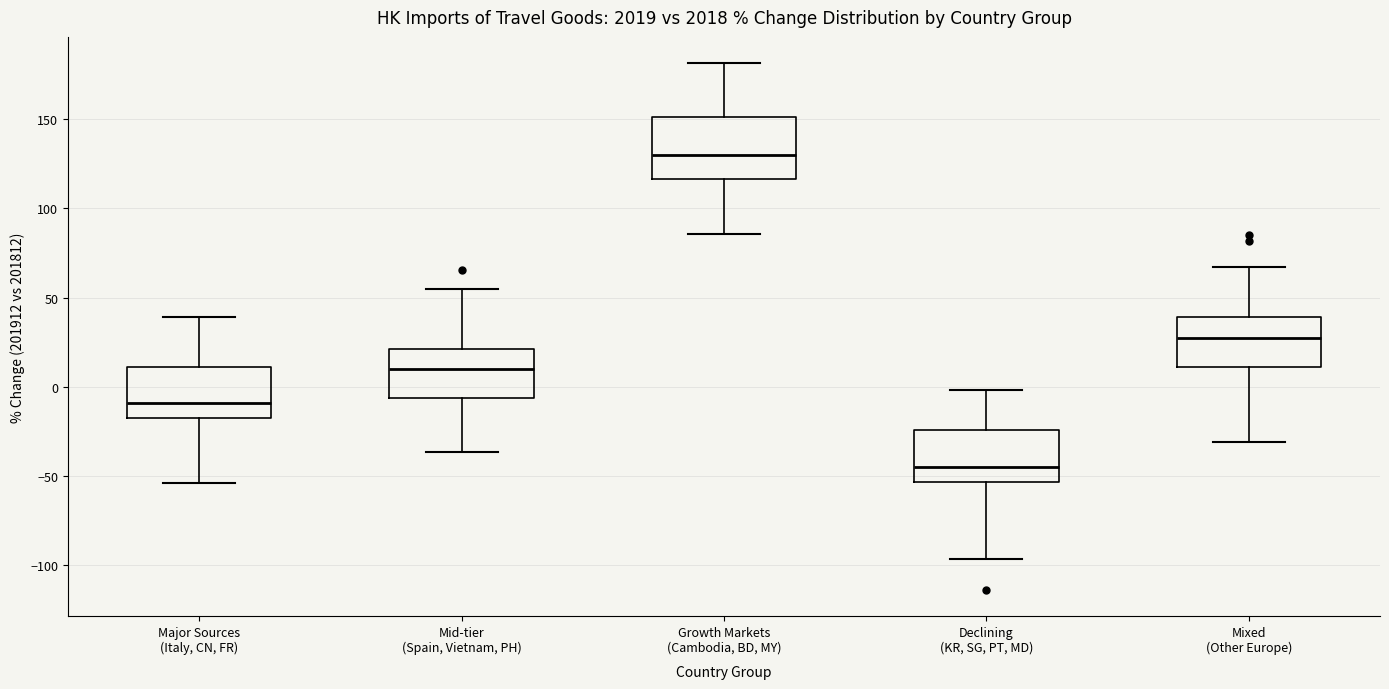

Reading left to right, read every box against the y-axis: the position of its median line, the range the box covers, and the ends of its whiskers. The values are not printed on the chart, so give them approximately, as read against the axis.

Major Sources (Italy, CN, FR): median -10, box -15 to 10, whiskers -55 to 40
Mid-tier (Spain, Vietnam, PH): median 10, box -5 to 20, whiskers -35 to 55
Growth Markets (Cambodia, BD, MY): median 130, box 115 to 150, whiskers 85 to 180
Declining (KR, SG, PT, MD): median -45, box -55 to -25, whiskers -95 to 0
Mixed (Other Europe): median 30, box 10 to 40, whiskers -30 to 65